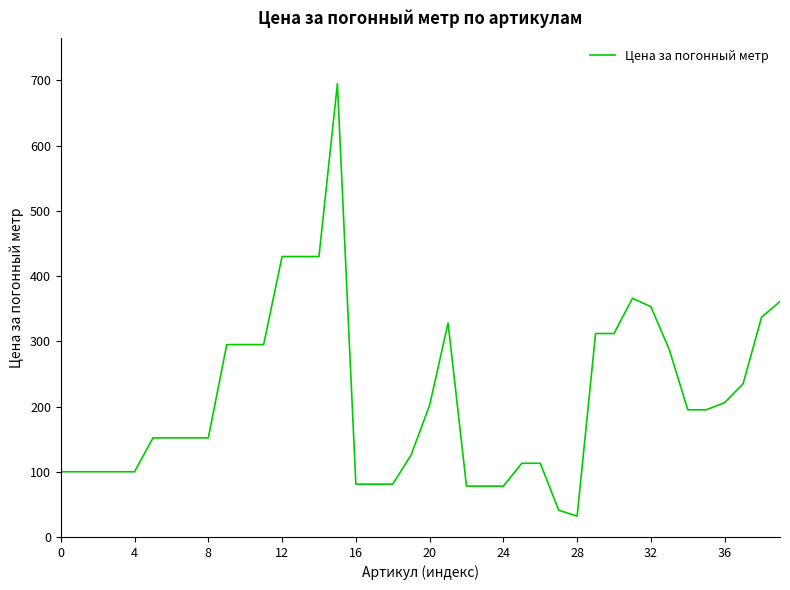

What is the difference between the maximum and minimum values?

663